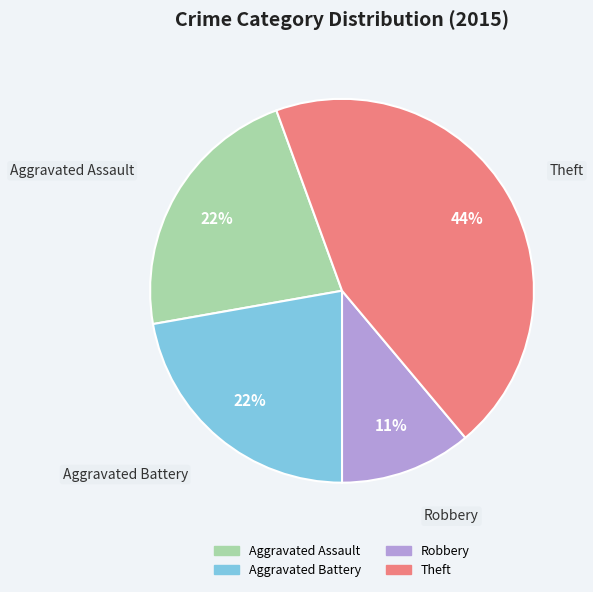

Is there a majority slice in this chart?

No